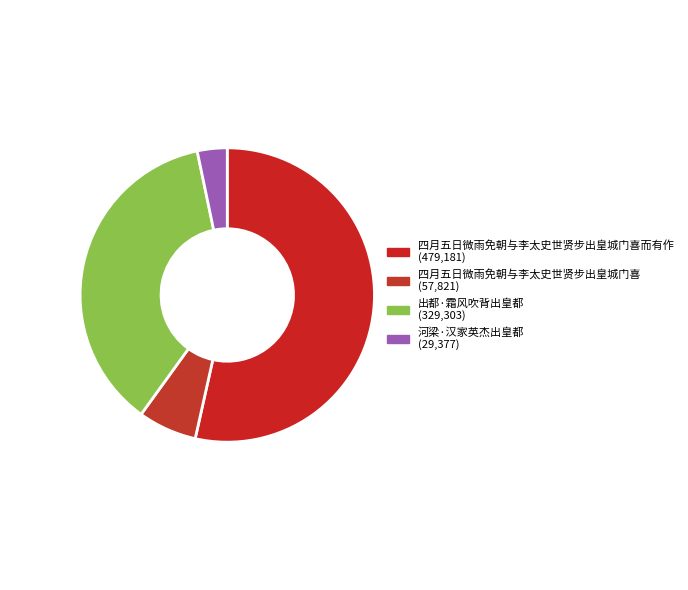

How many slices are in this pie chart?

4